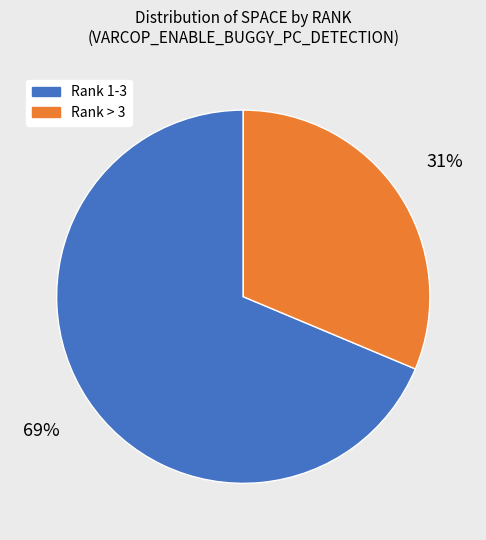

Is there any slice that represents more than half of the pie?

Yes